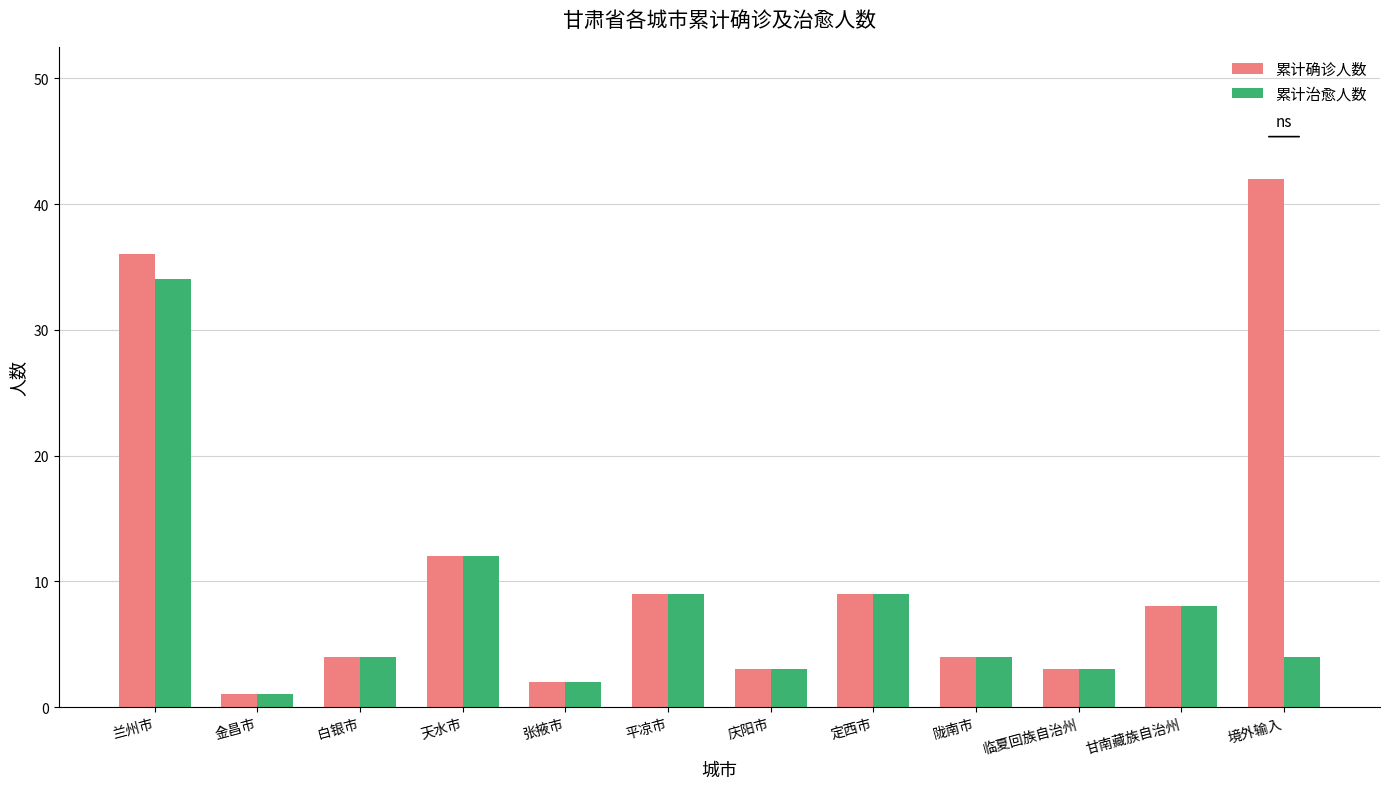

What is the maximum value for 累计治愈人数?

34